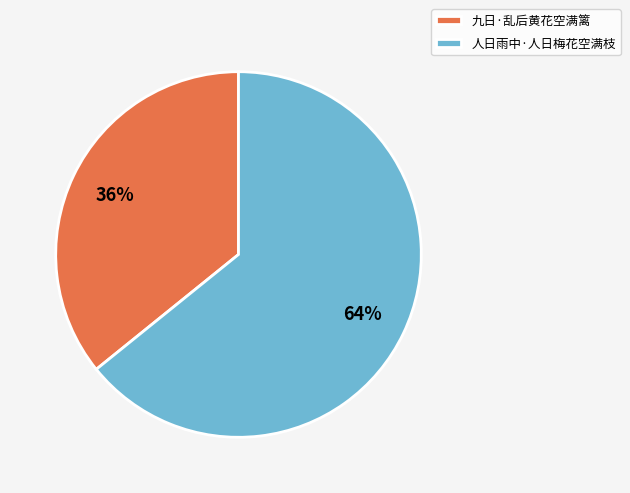

Which category has the biggest portion of the pie?

人日雨中·人日梅花空满枝